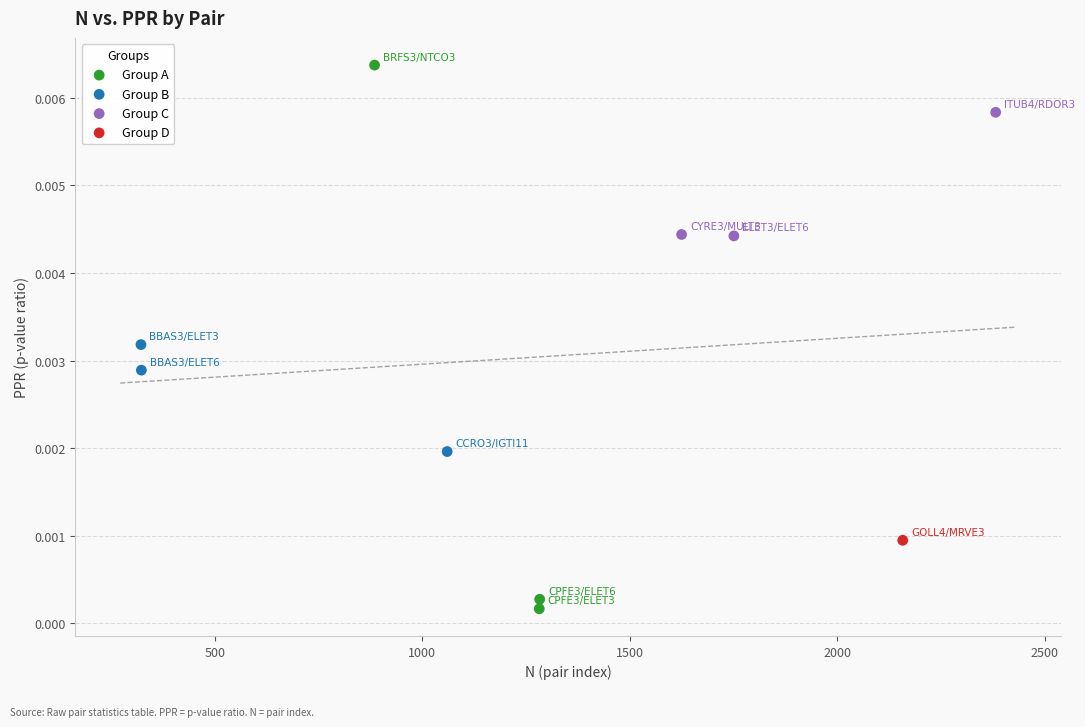

Which series reaches the maximum Y coordinate?

Group A